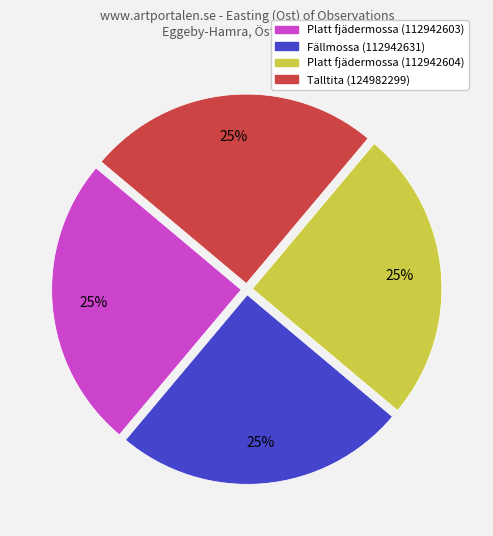

Is it true that Fällmossa (112942631) is 25% of the pie?

True